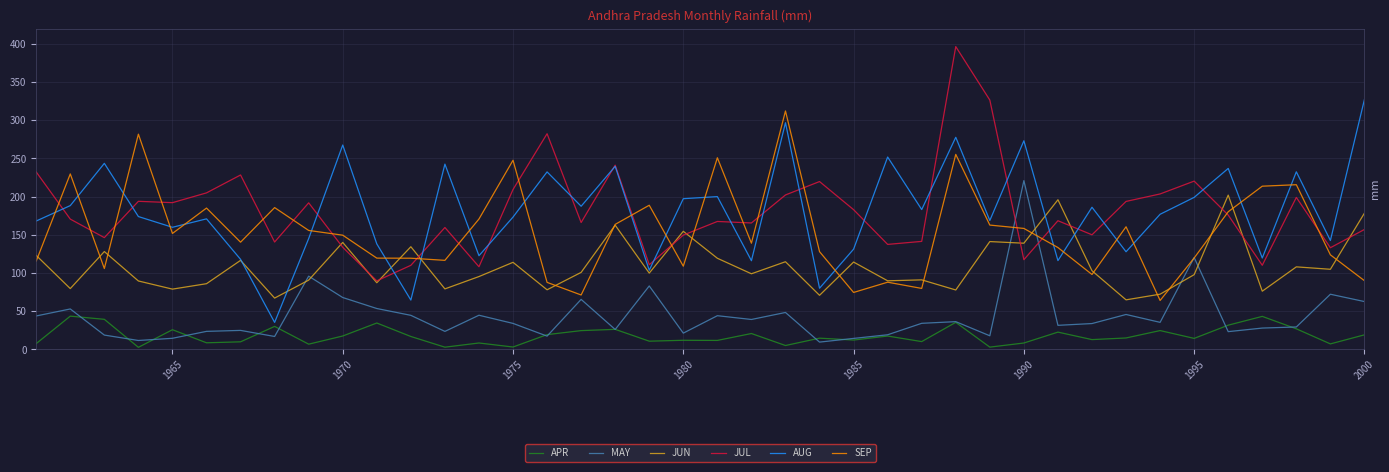

How many values in the SEP series exceed 149?

20